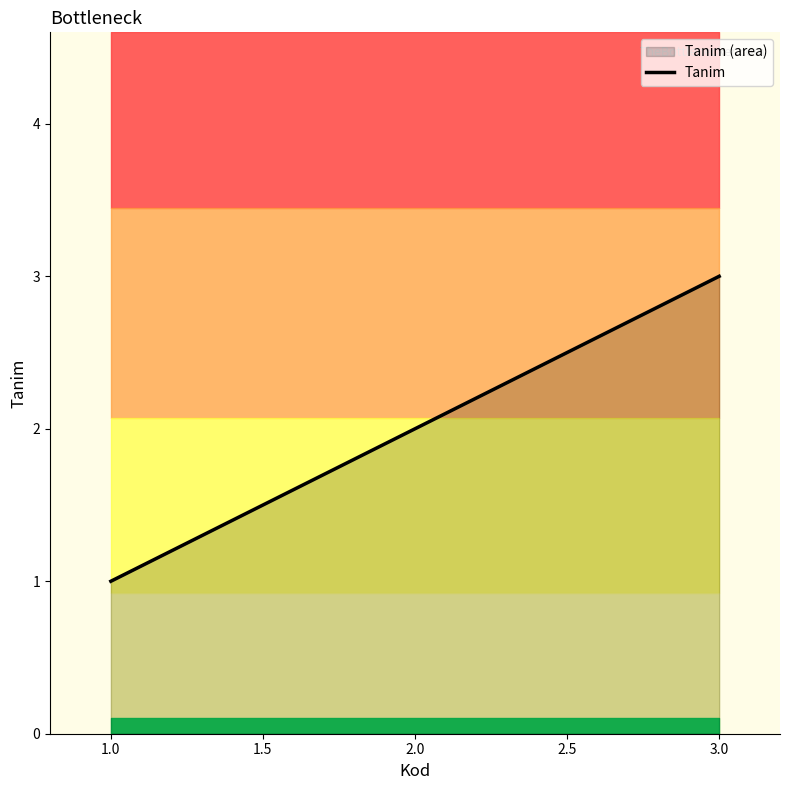

Reading left to right, transcribe all the data shown in this chart.

1	1	3	3